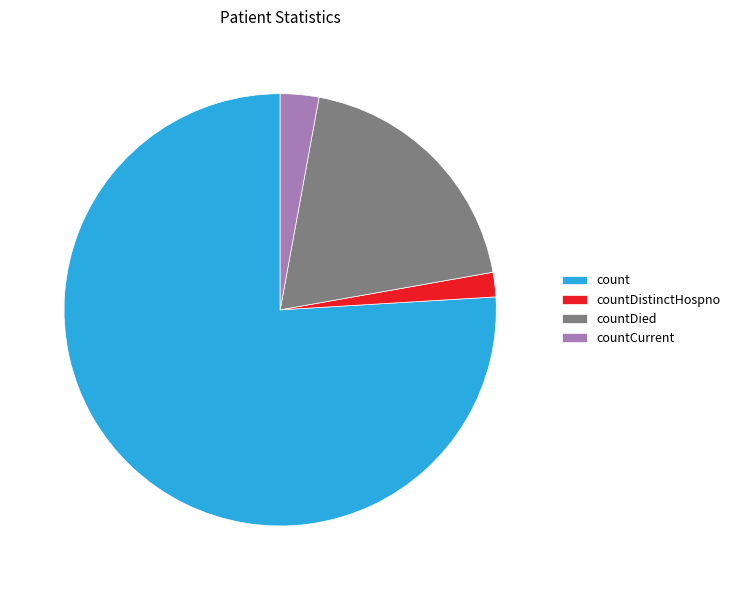

Is it true that countDied is 31% of the pie?

False